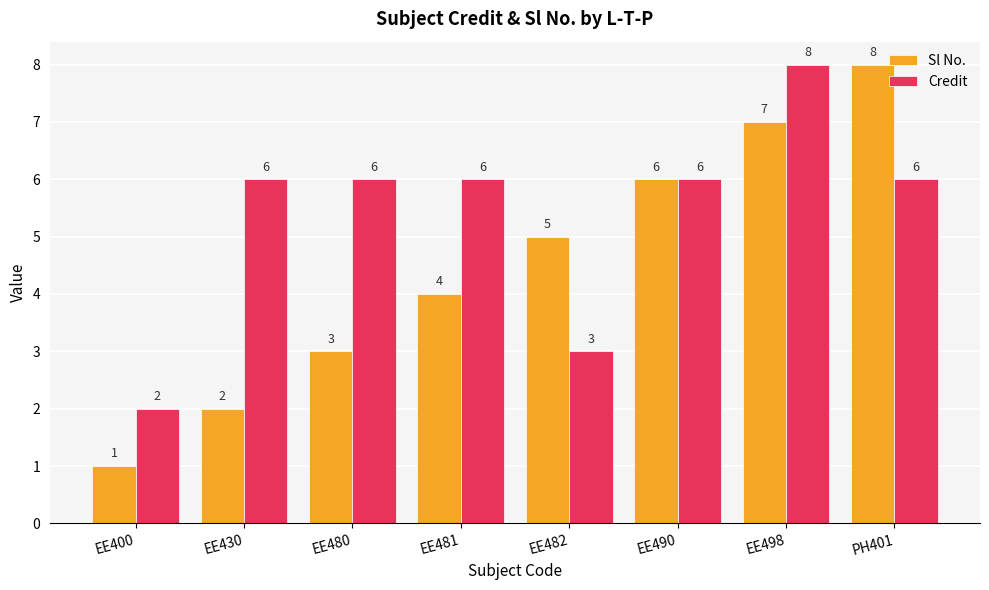

Between EE400 and EE490, which series saw the biggest shift?

Sl No.